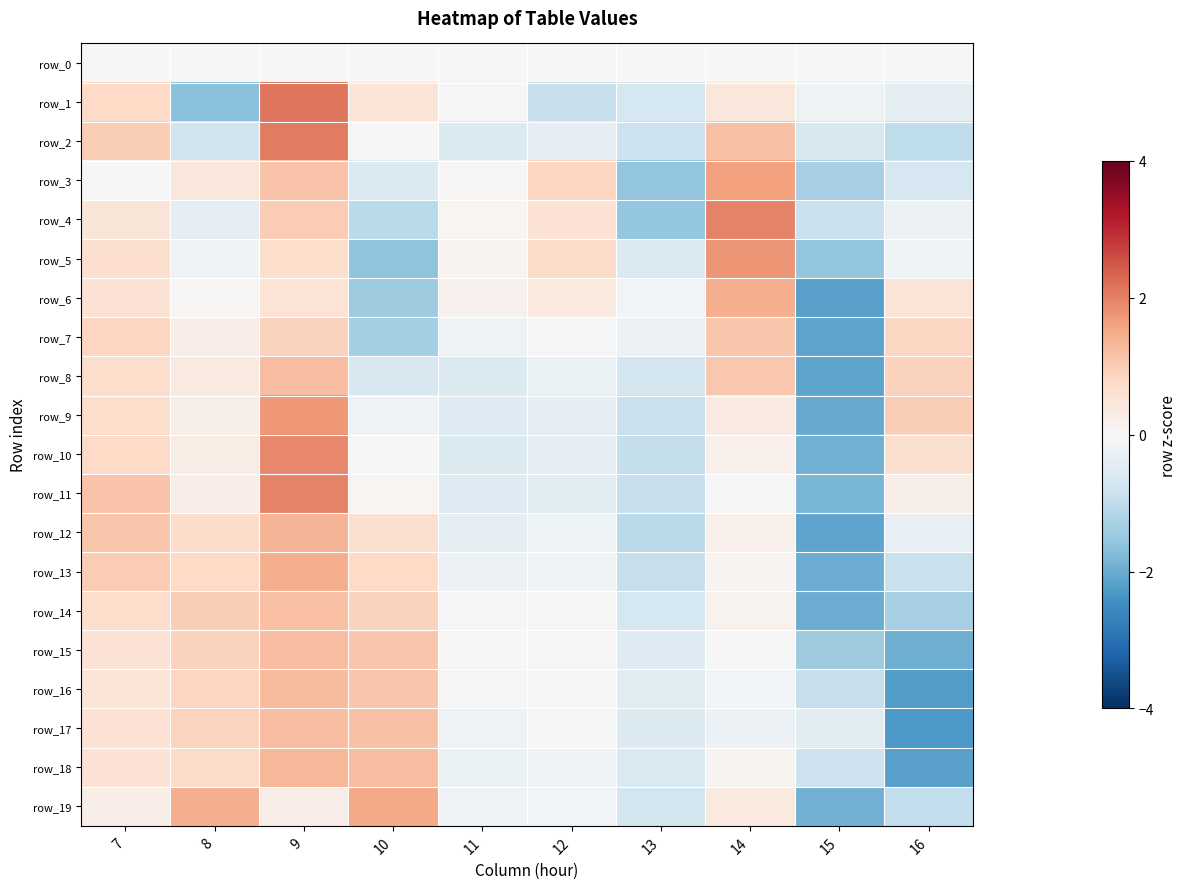

Which has a higher value, 8 or 10?

8